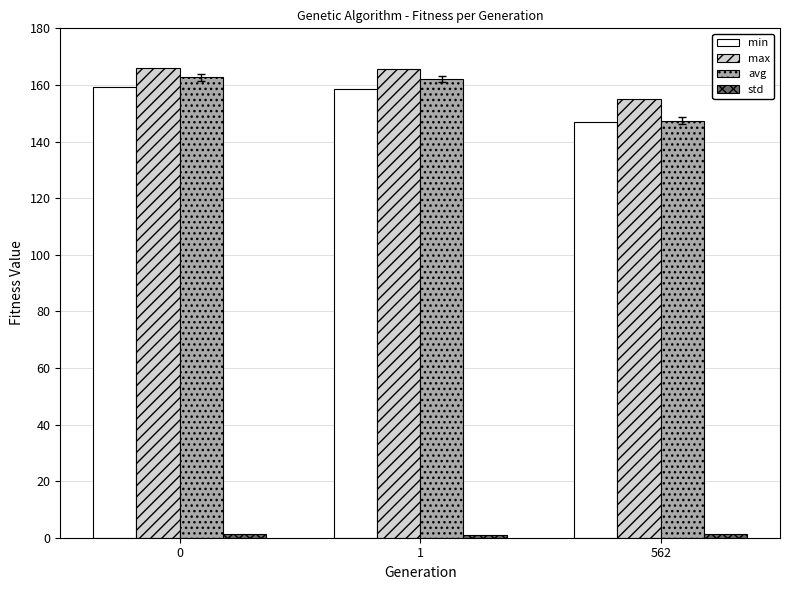

True or false: min has a value of 159.4 at 0.

True